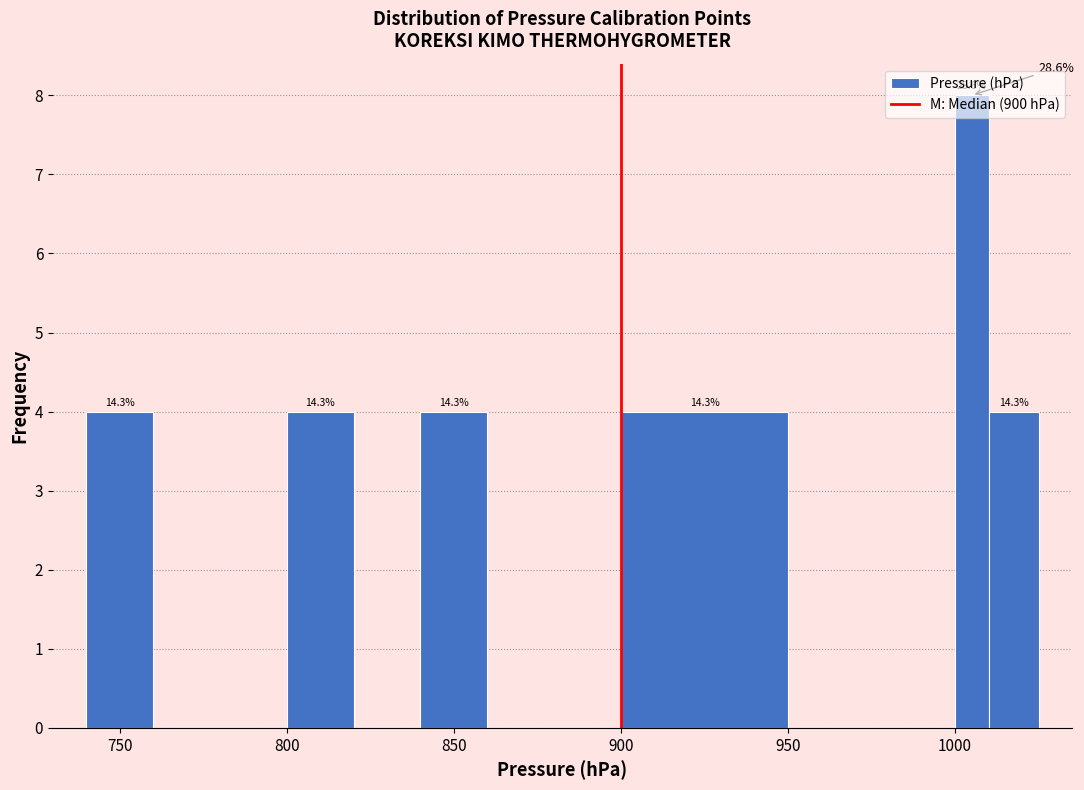

Read against the x-axis, roughly where is the centre of the tallest bar?

1005